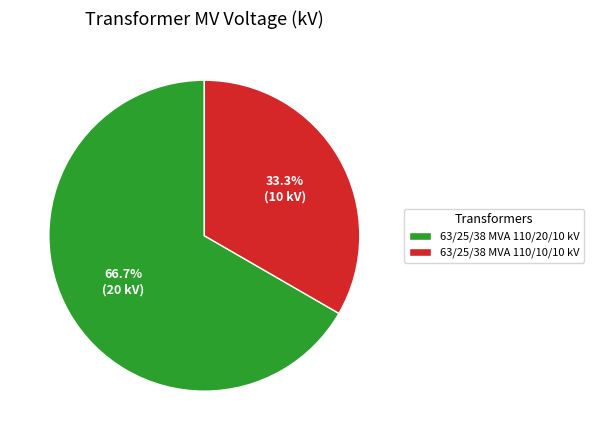

To the nearest percent, what percentage of the pie is 63/25/38 MVA 110/20/10 kV?

67%